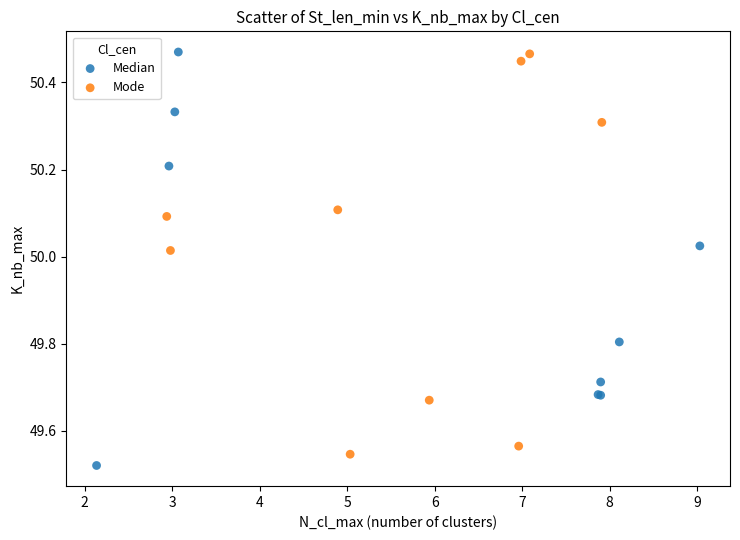

What are all the series names shown in the legend?

Median, Mode